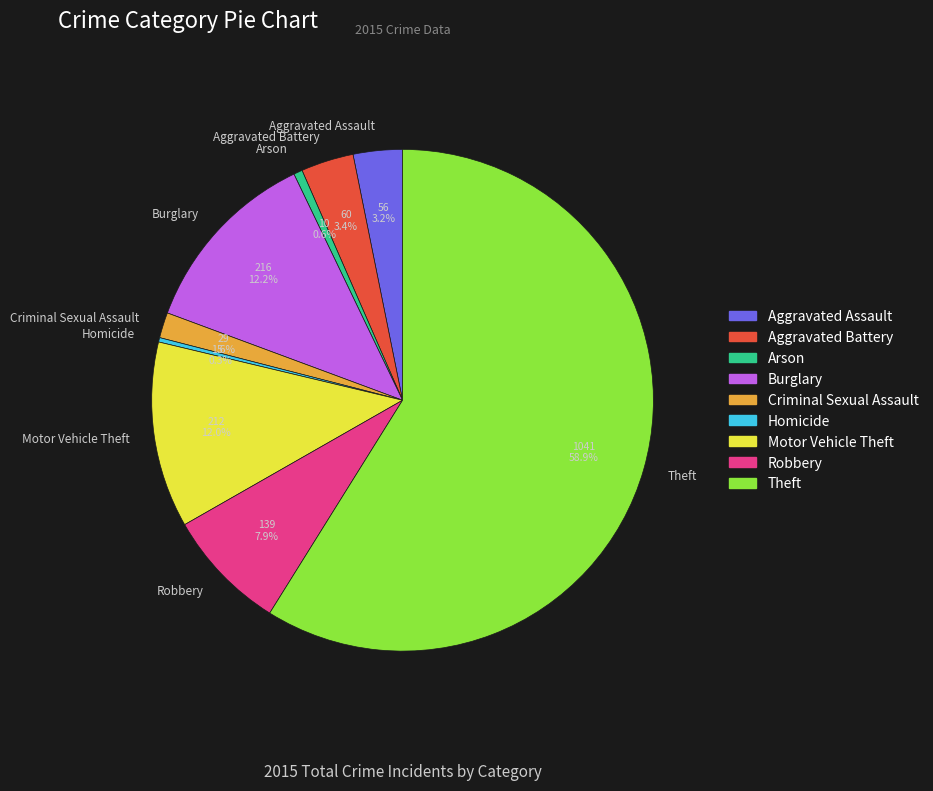

How many segments does this pie chart have?

9